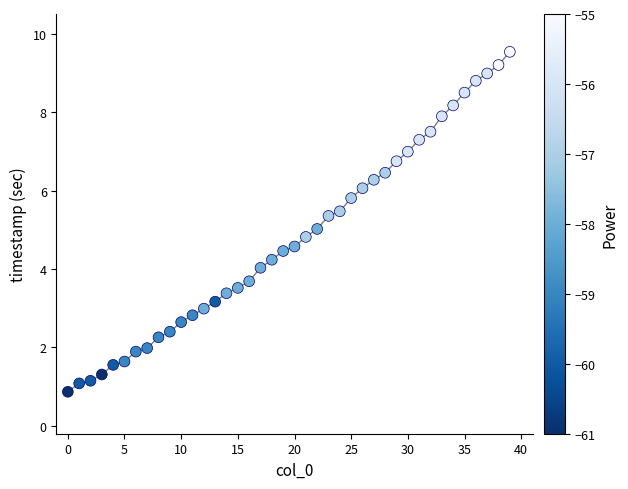

What is the range of Y values (max minus min)?

8.7